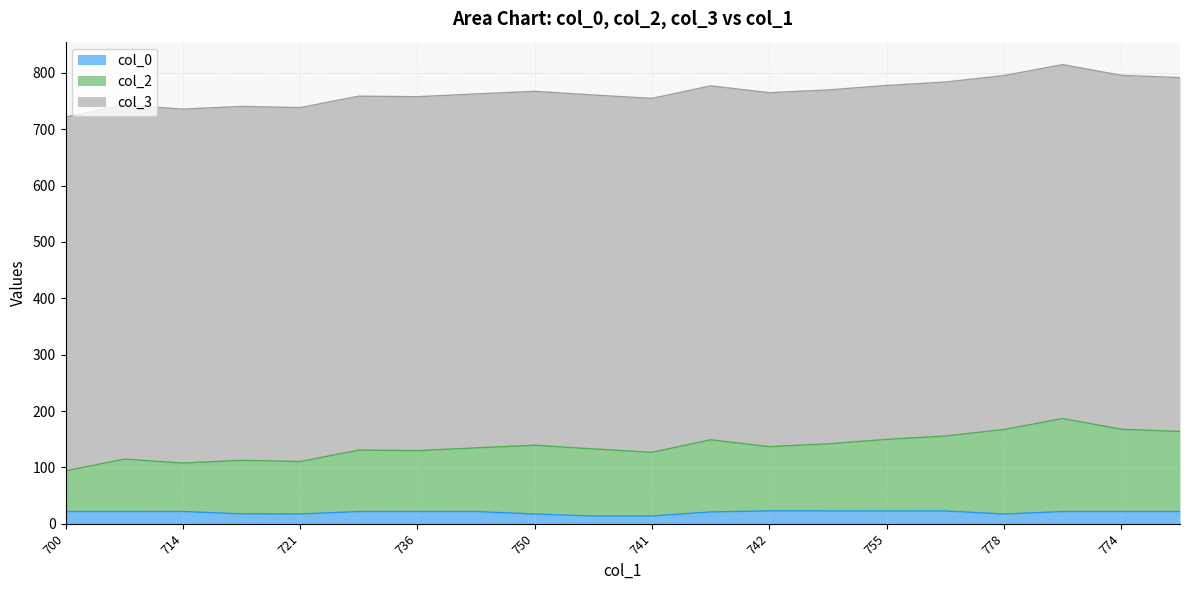

What is the difference between the col_0 values at 750 and 774?

4.4